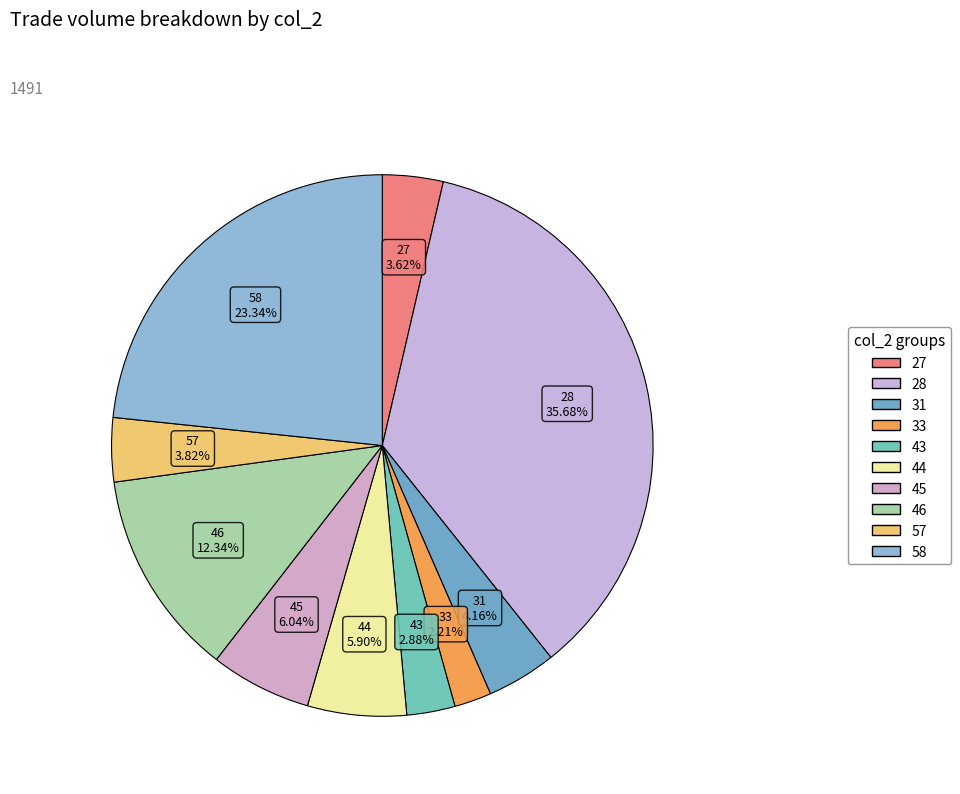

Count the number of slices in the pie.

10